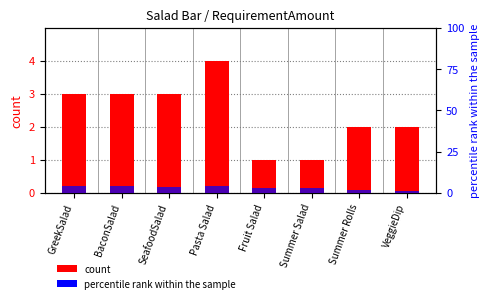

Which series has the largest total across all categories?

percentile rank within the sample